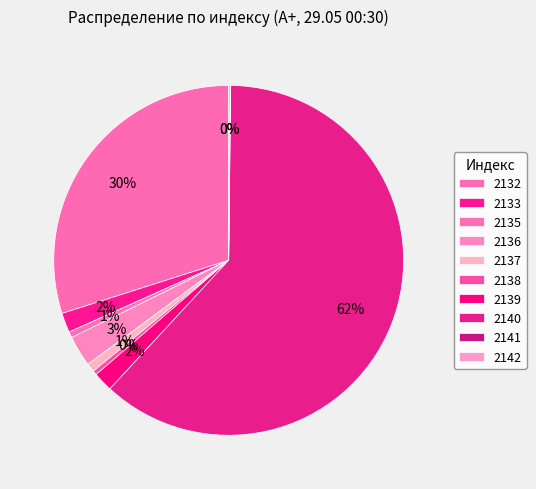

How many segments does this pie chart have?

10